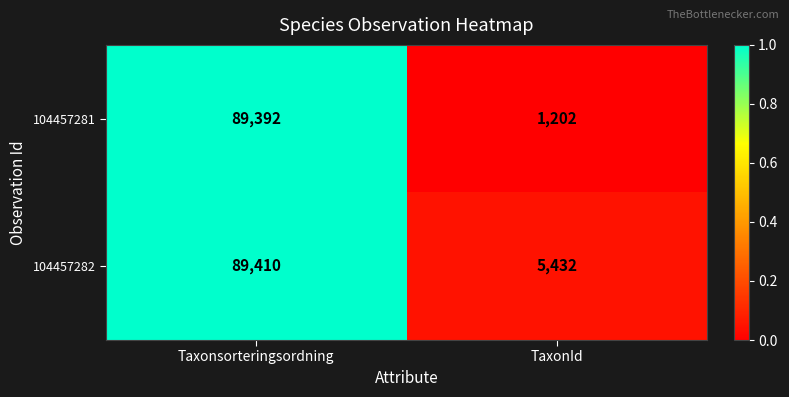

How many data points in 104457281 are less than 89392?

1